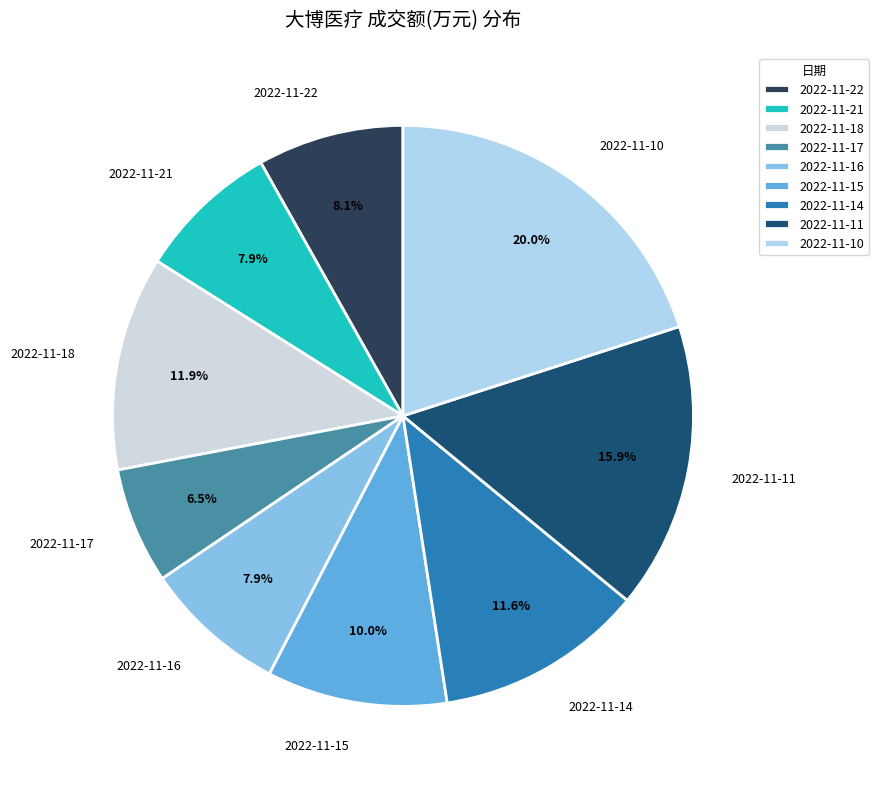

To the nearest percent, what is the average slice percentage?

11%